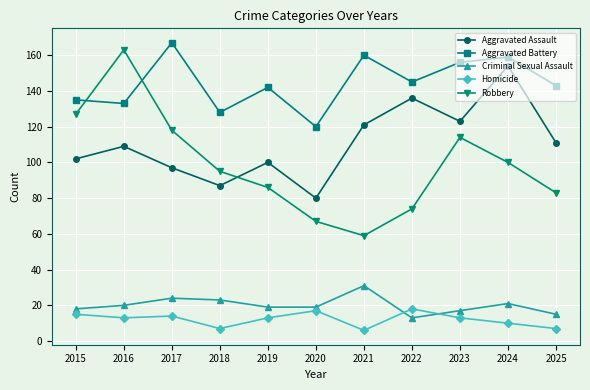

What is the sum of the Robbery values at 2020 and 2024?

167